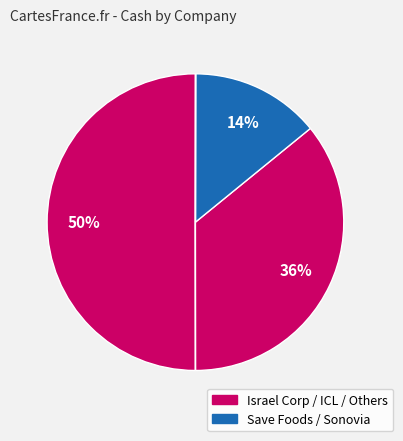

How many slices are in this pie chart?

5